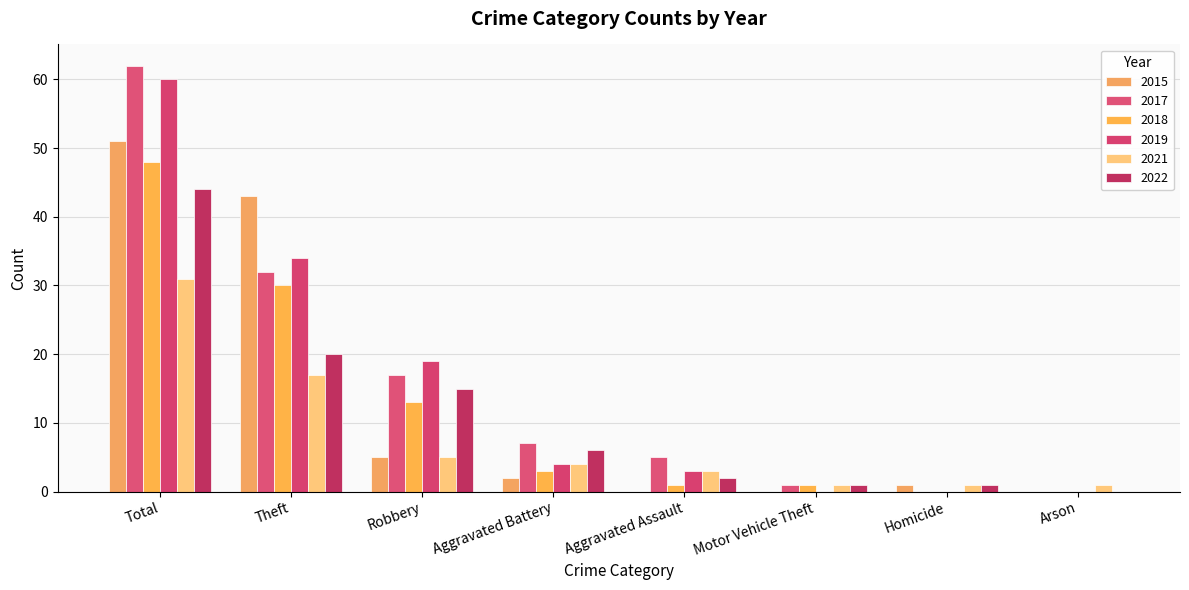

Rank the series at Aggravated Battery from highest to lowest value.

2017, 2022, 2019, 2021, 2018, 2015